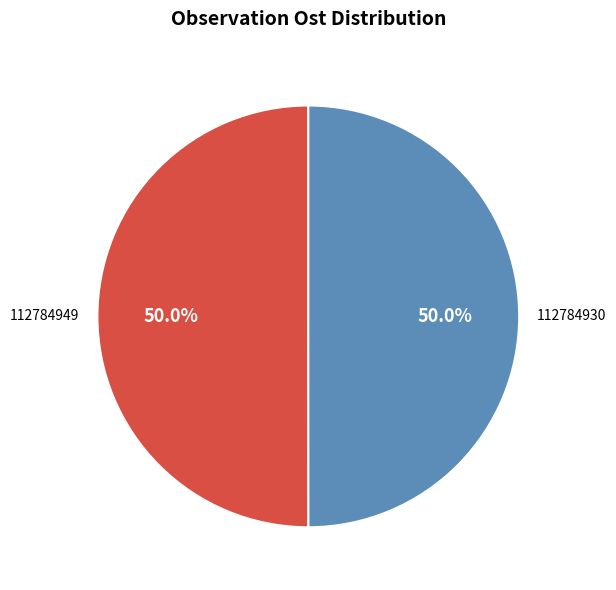

The 112784930 slice represents 50% of the pie. True or false?

True